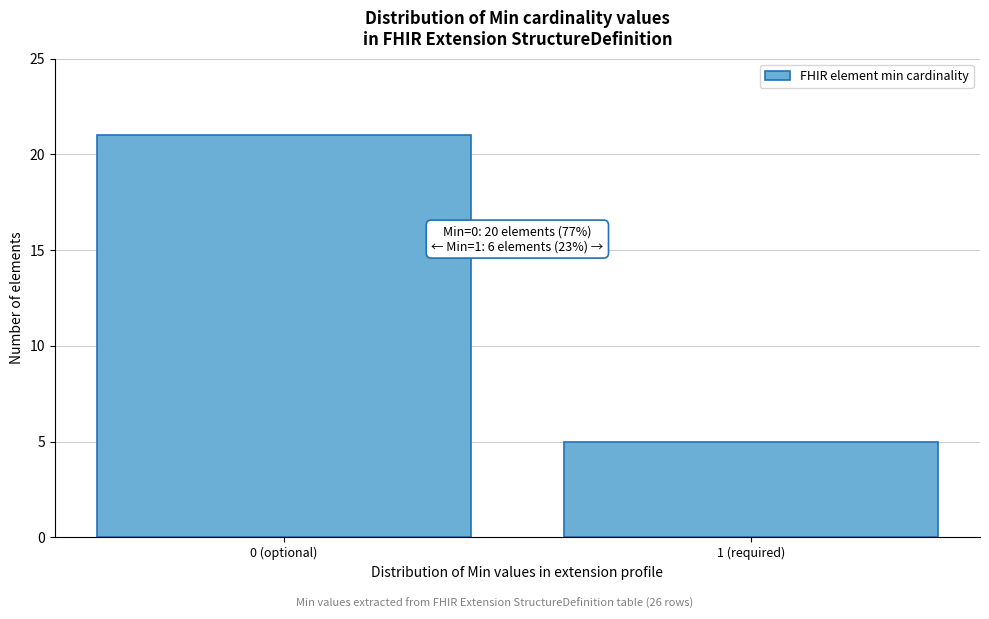

Reading right to left, list all the values displayed in this chart.

1 (required)=5	0 (optional)=21